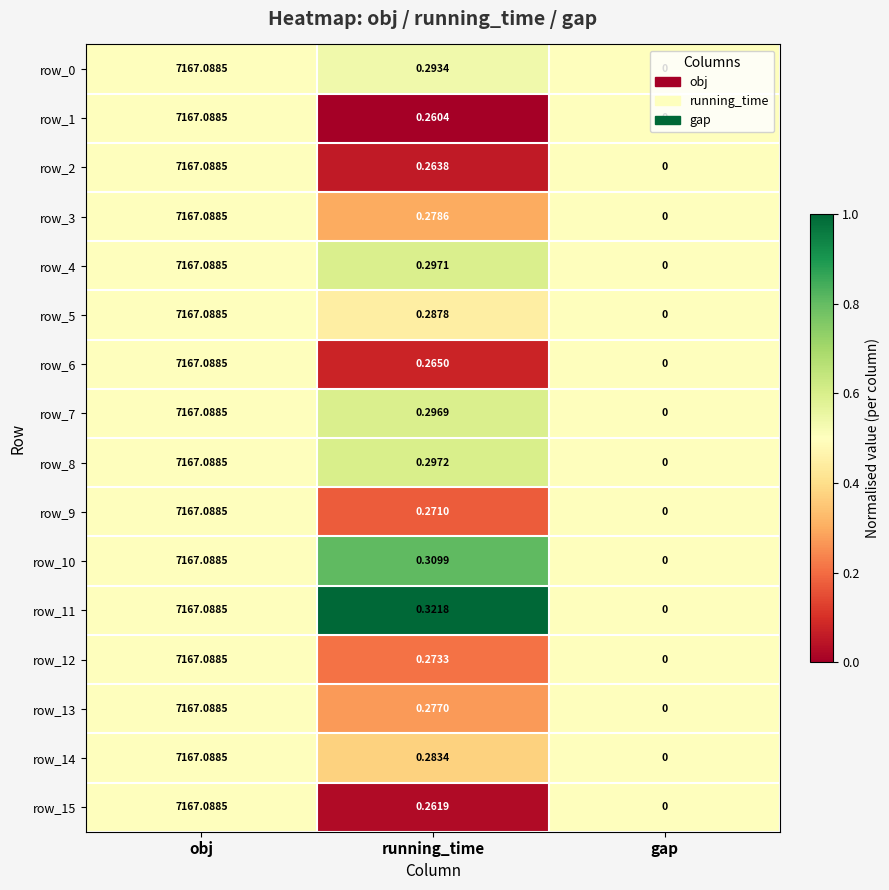

What is the spread (max minus min) of values at running_time?

0.1